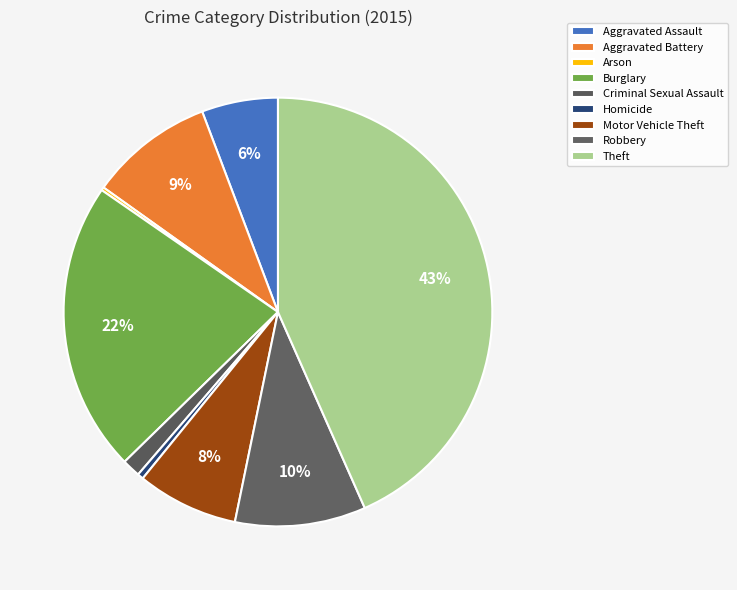

Is there any slice that represents more than half of the pie?

No